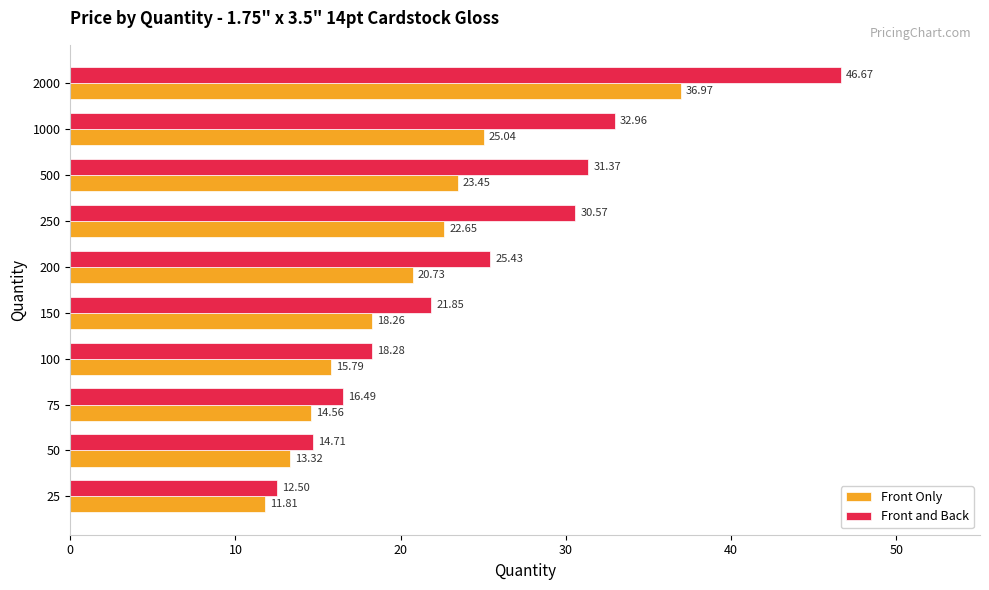

At which category is the sum across all series the highest?

2000